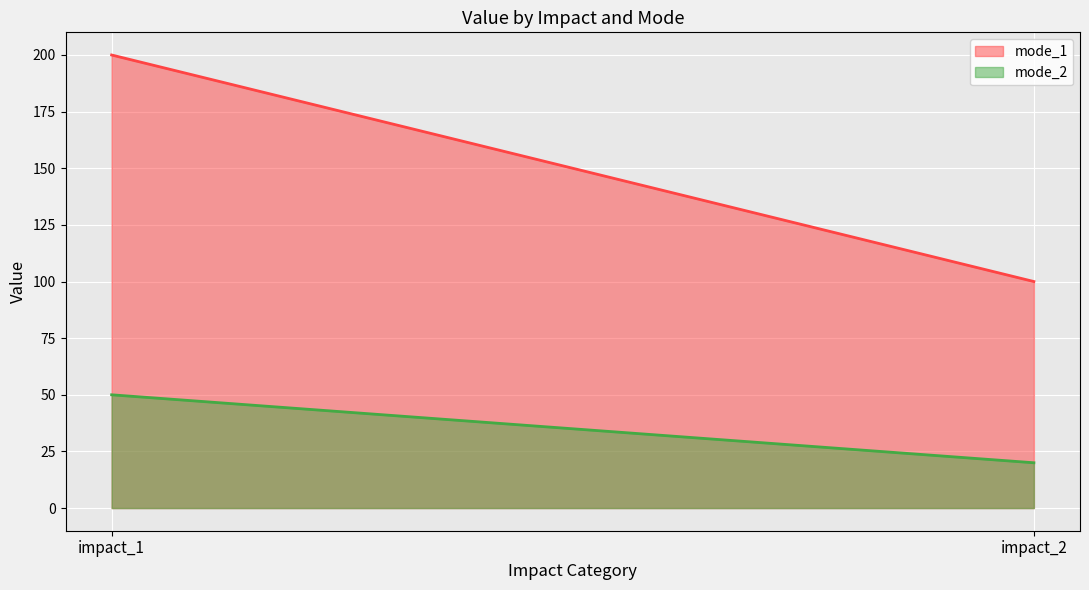

Rank the series by their maximum value, from lowest to highest.

mode_2, mode_1